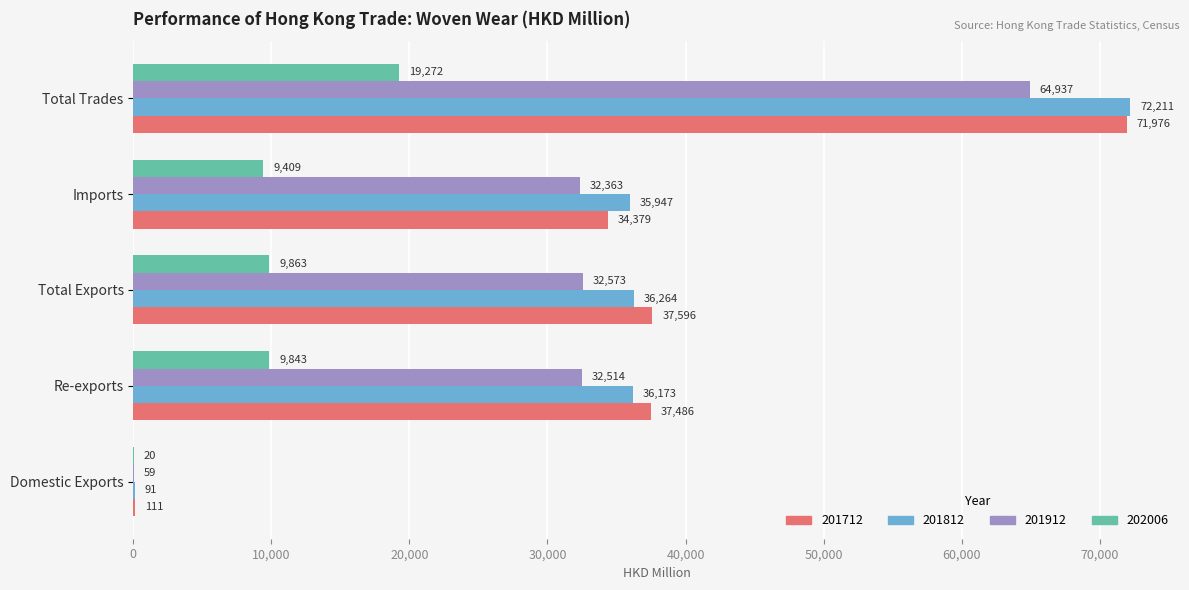

What are all the series names shown in the legend?

201712, 201812, 201912, 202006